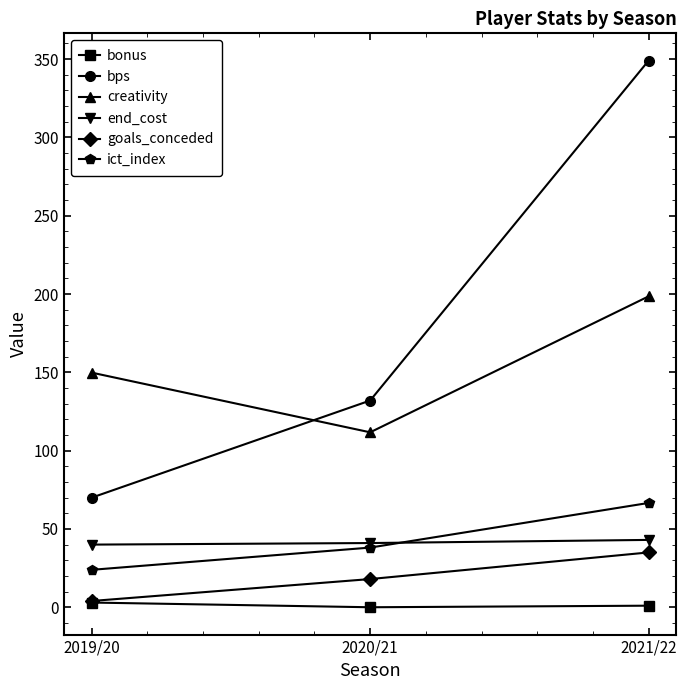

At 2021/22, list the series in order from smallest to largest.

bonus, goals_conceded, end_cost, ict_index, creativity, bps